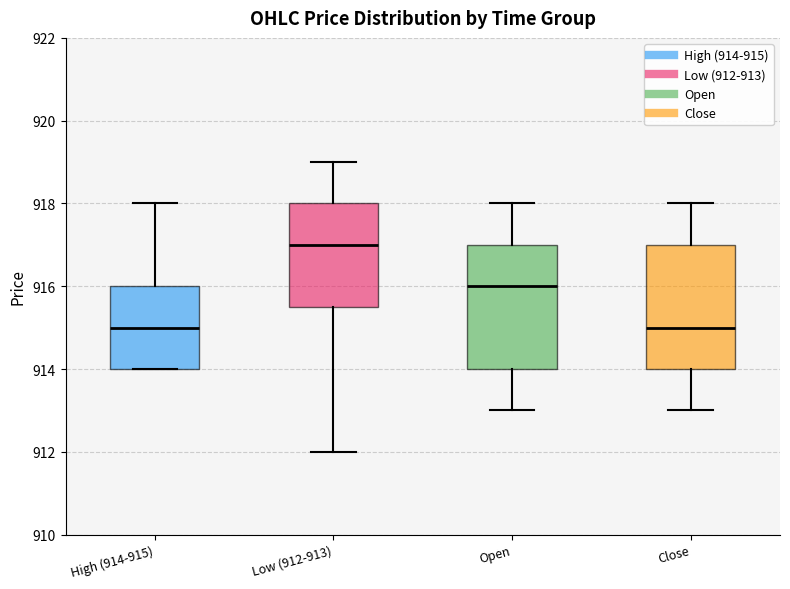

Where is the lower edge of the box for Close on the y-axis? The values are not printed on the chart, so give them approximately, as read against the axis.

914.0